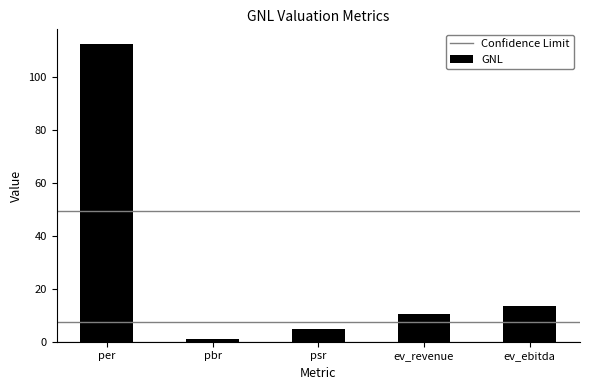

What position from the right is ev_ebitda?

1